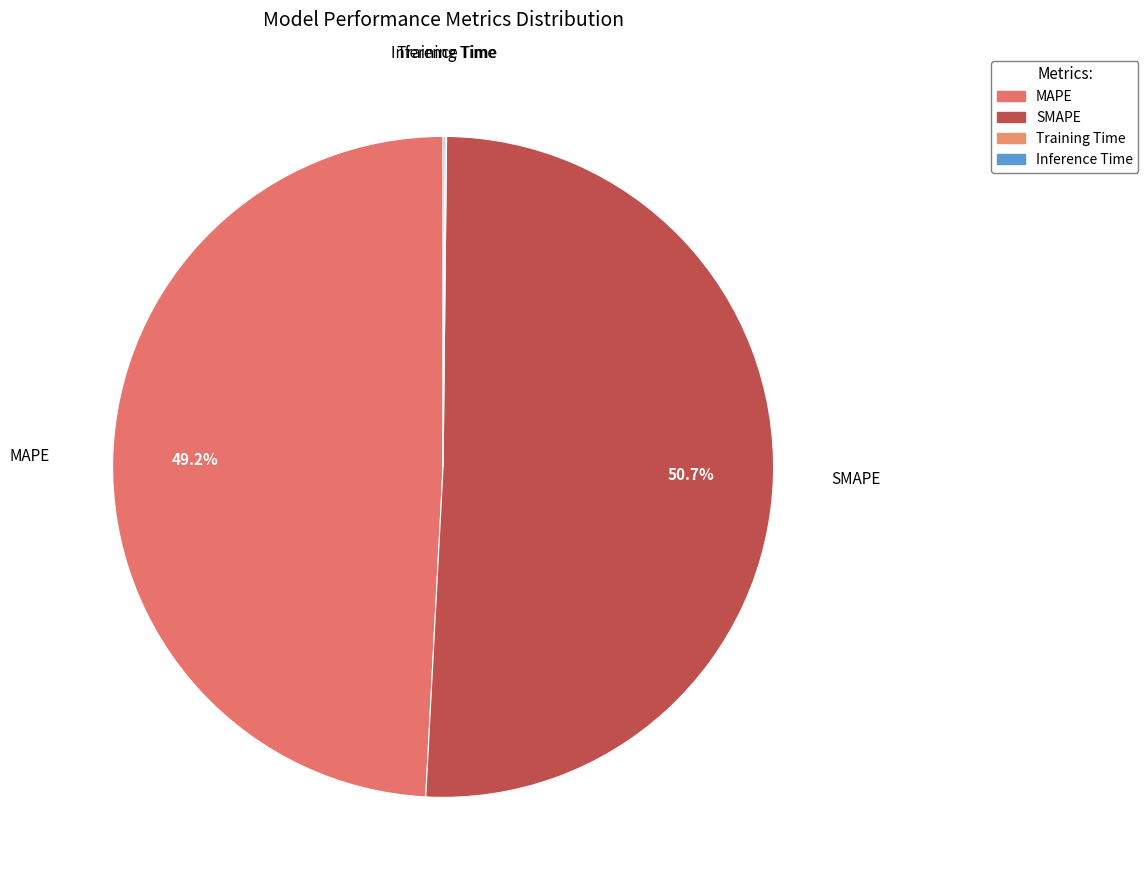

Rank the categories by value from highest to lowest.

SMAPE, MAPE, Inference Time, Training Time